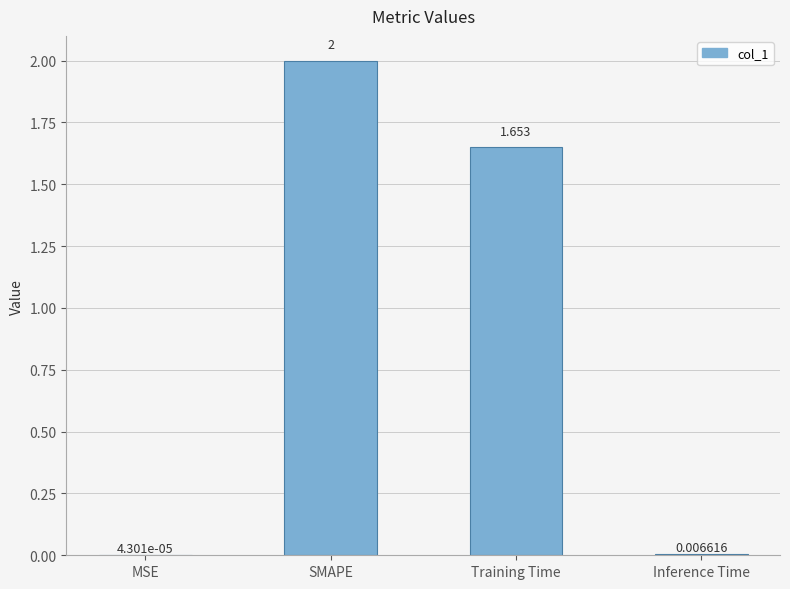

At which label is the value closest to 1?

Training Time